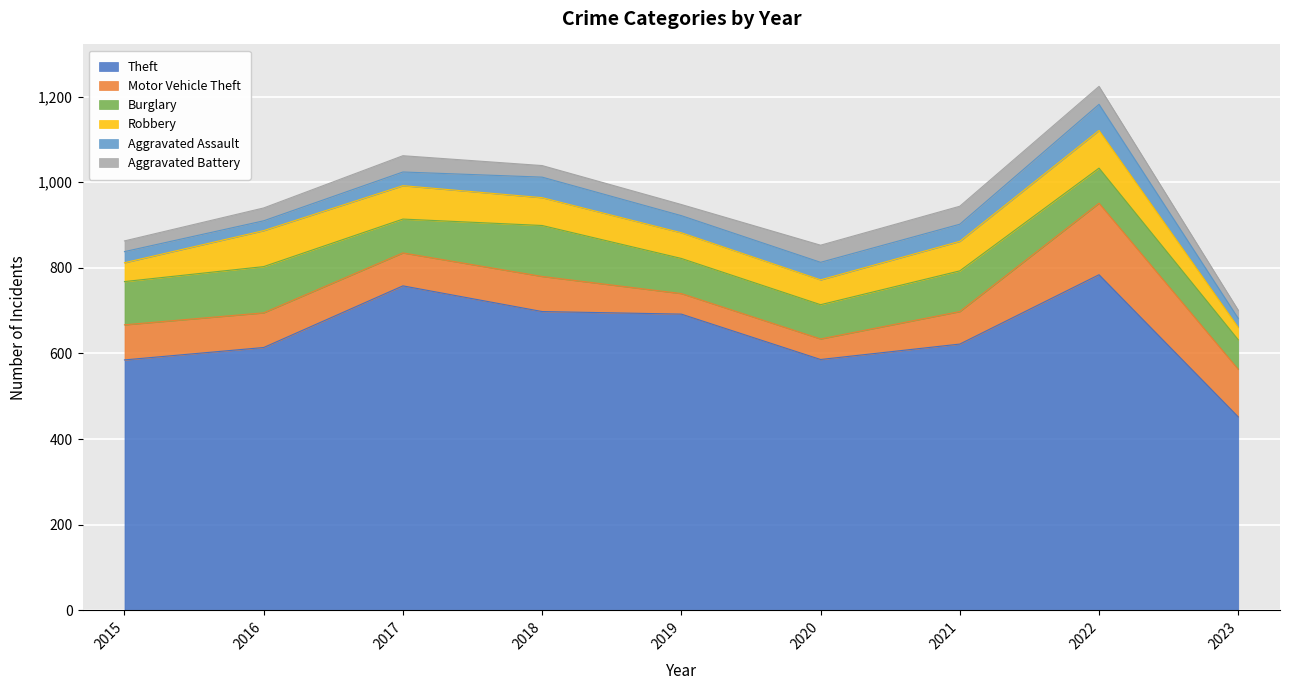

At 2015, list the series in order from smallest to largest.

Aggravated Battery, Aggravated Assault, Robbery, Motor Vehicle Theft, Burglary, Theft